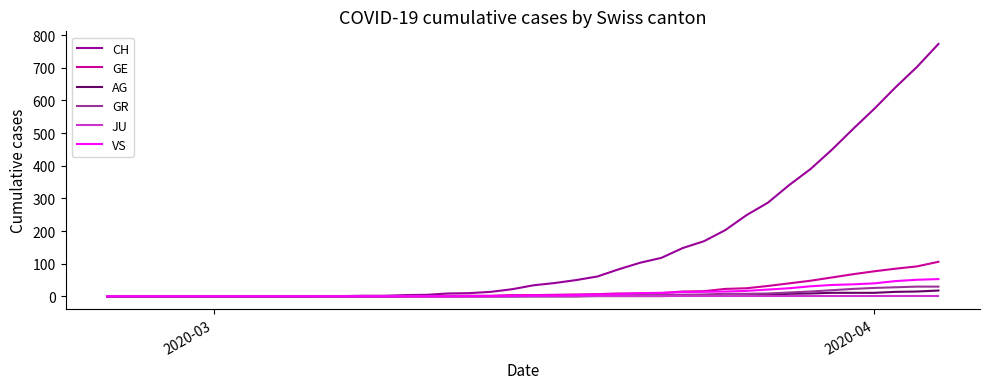

Which series has the widest spread of values?

CH